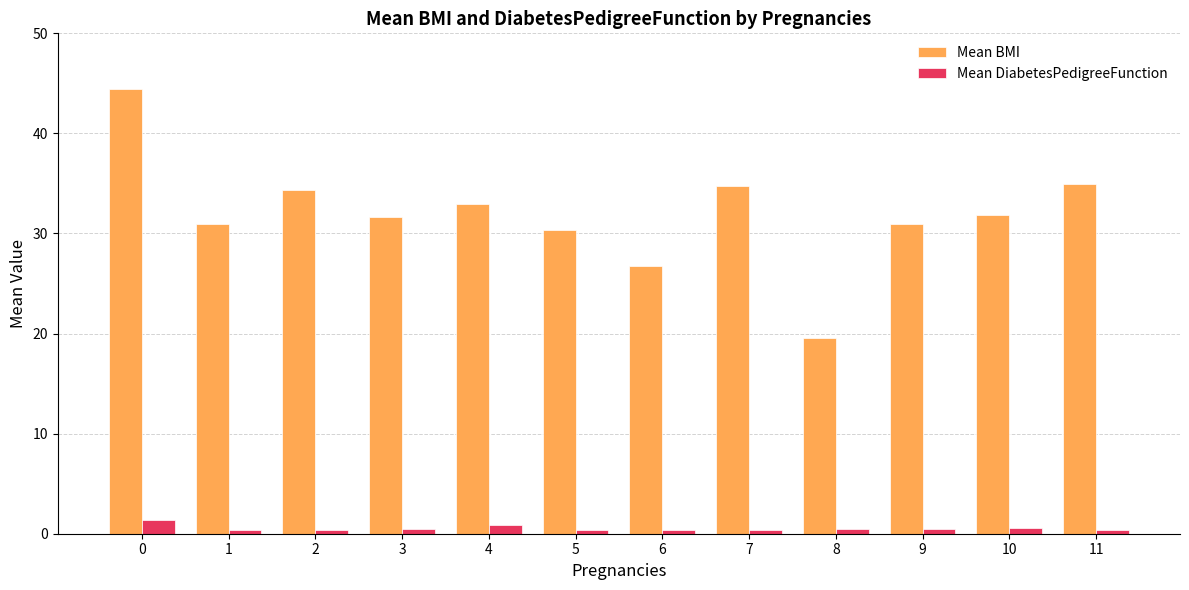

What is the sum of the Mean DiabetesPedigreeFunction values at 1 and 11?

0.7